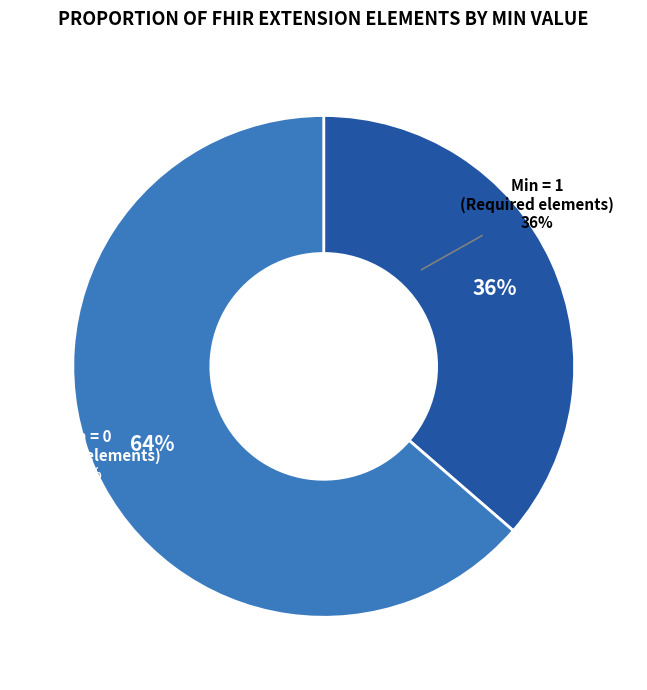

Do Extension and Extension.value[x] together represent more than half of the pie?

No